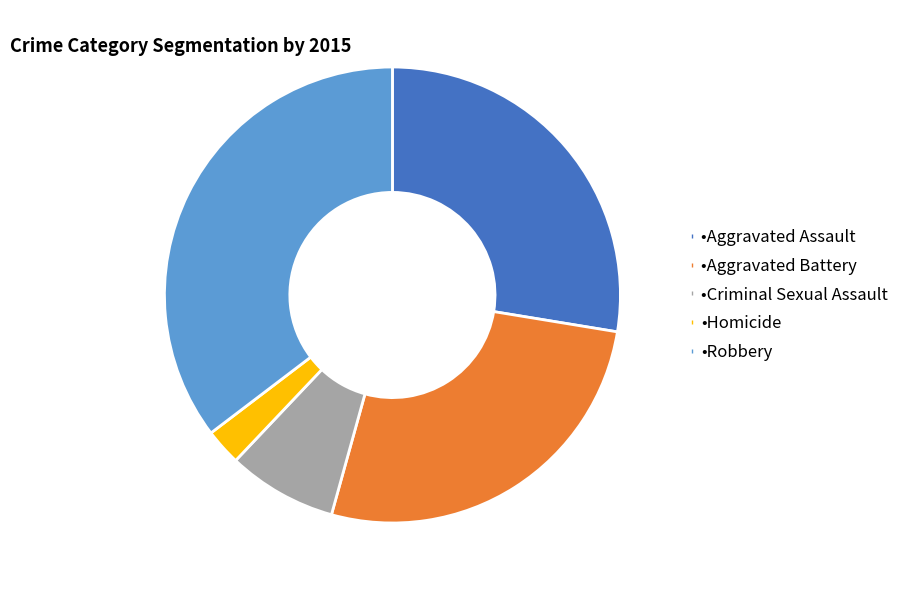

Rank the categories by value from lowest to highest.

•Homicide, •Criminal Sexual Assault, •Aggravated Battery, •Aggravated Assault, •Robbery